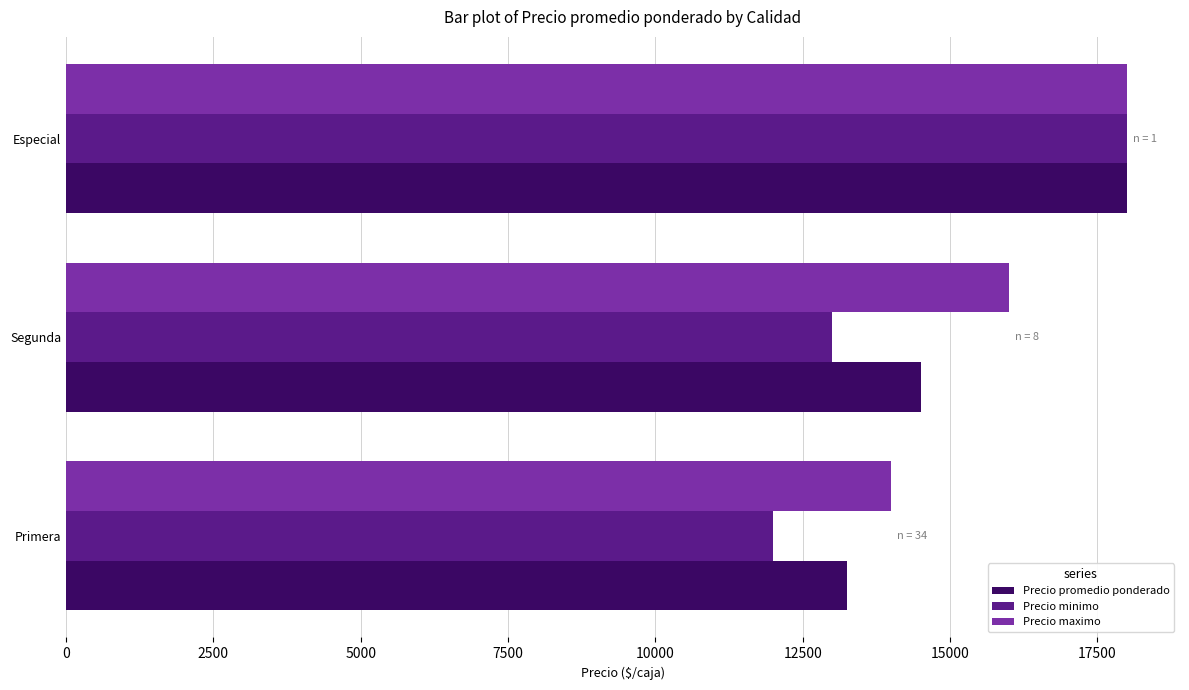

Rank the categories by Precio minimo value from highest to lowest.

Especial, Segunda, Primera